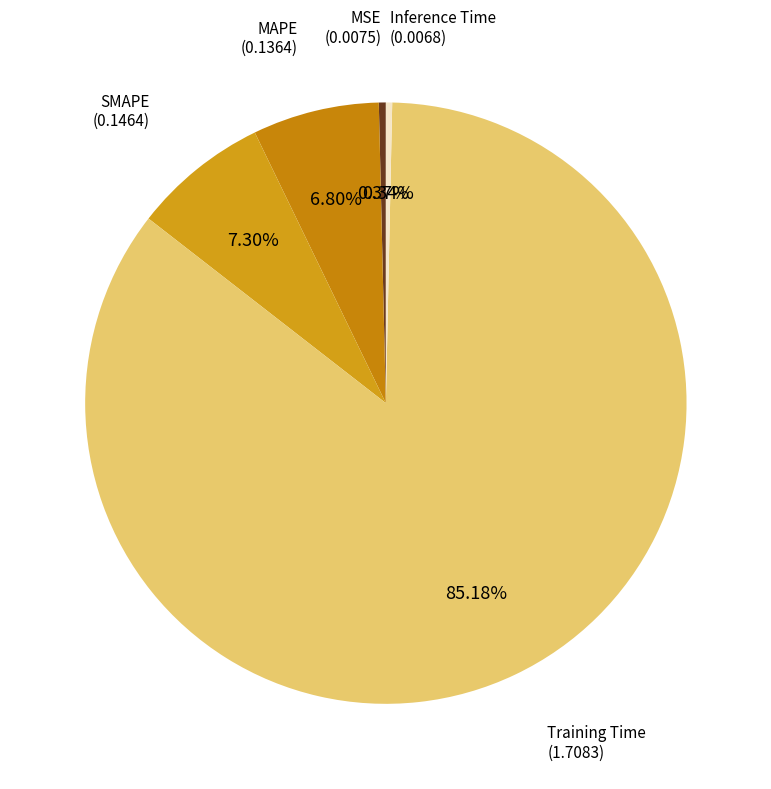

Which slice is the largest?

Training Time